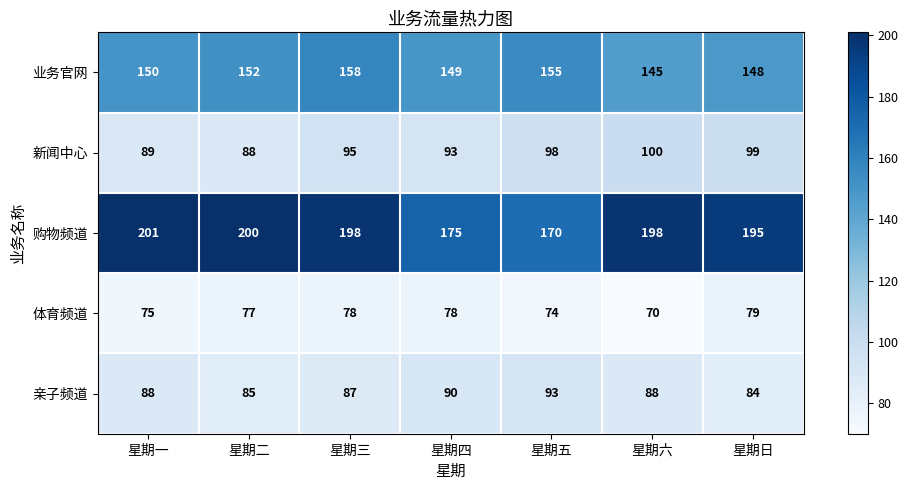

True or false: 新闻中心 has a value of 98 at 星期五.

True